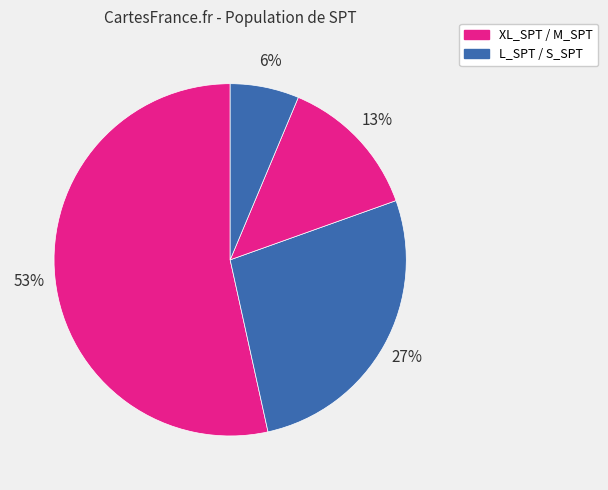

How many slices are in this pie chart?

4